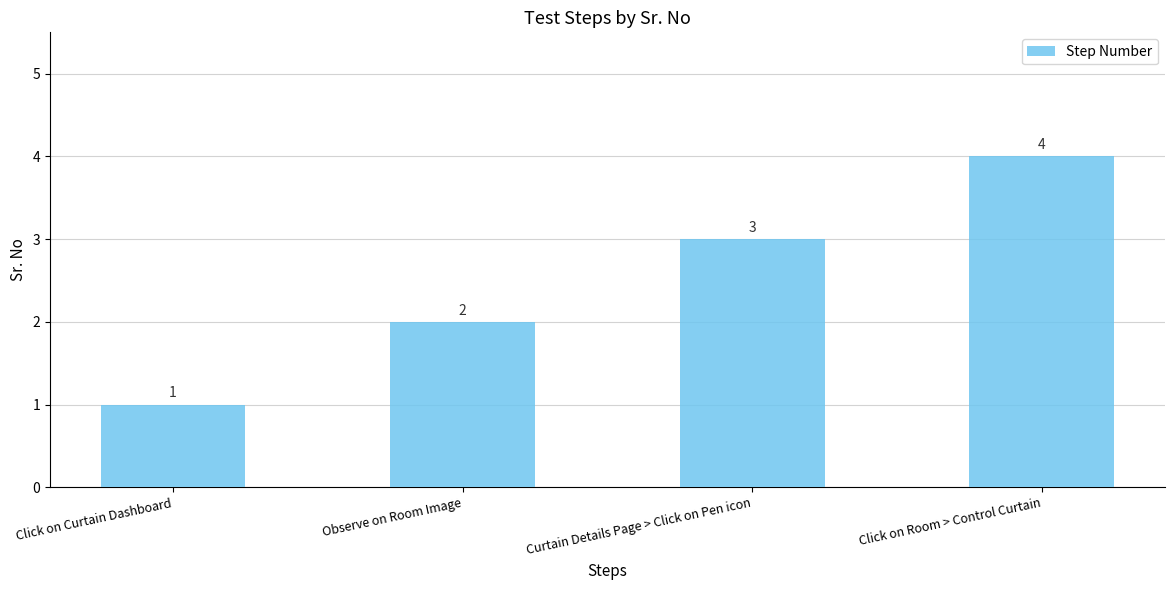

Rank the categories by value from lowest to highest.

Click on Curtain Dashboard, Observe on Room Image, Curtain Details Page > Click on Pen icon, Click on Room > Control Curtain